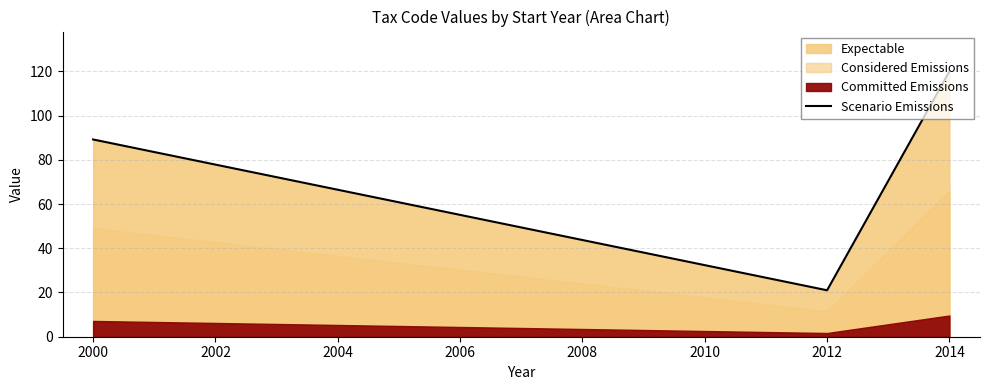

Does the chart have visible grid lines?

Yes